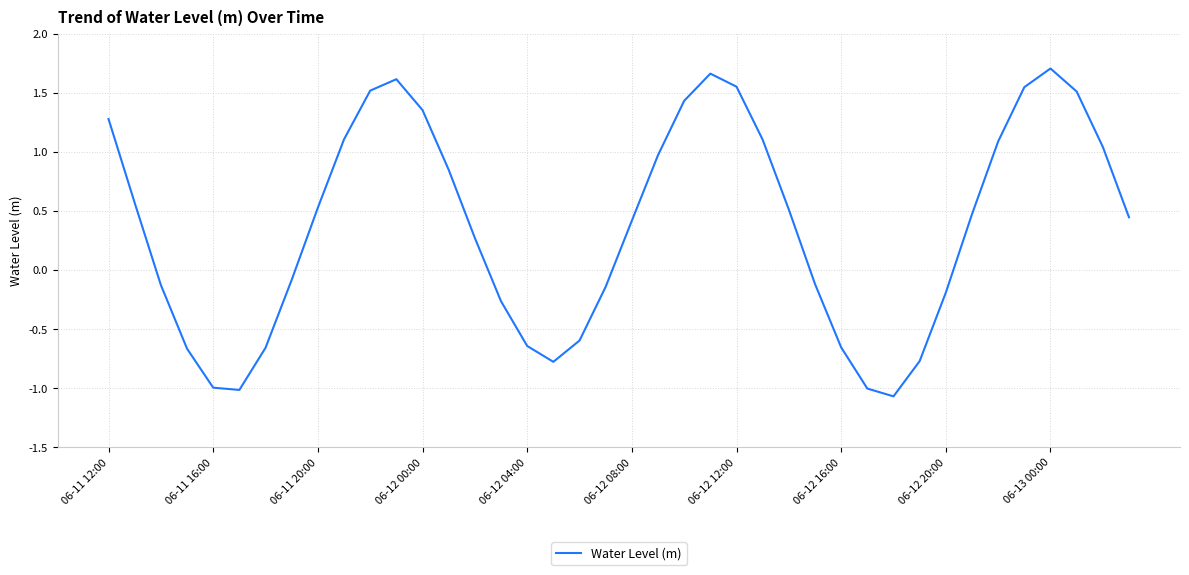

How many lines are shown in the chart?

1